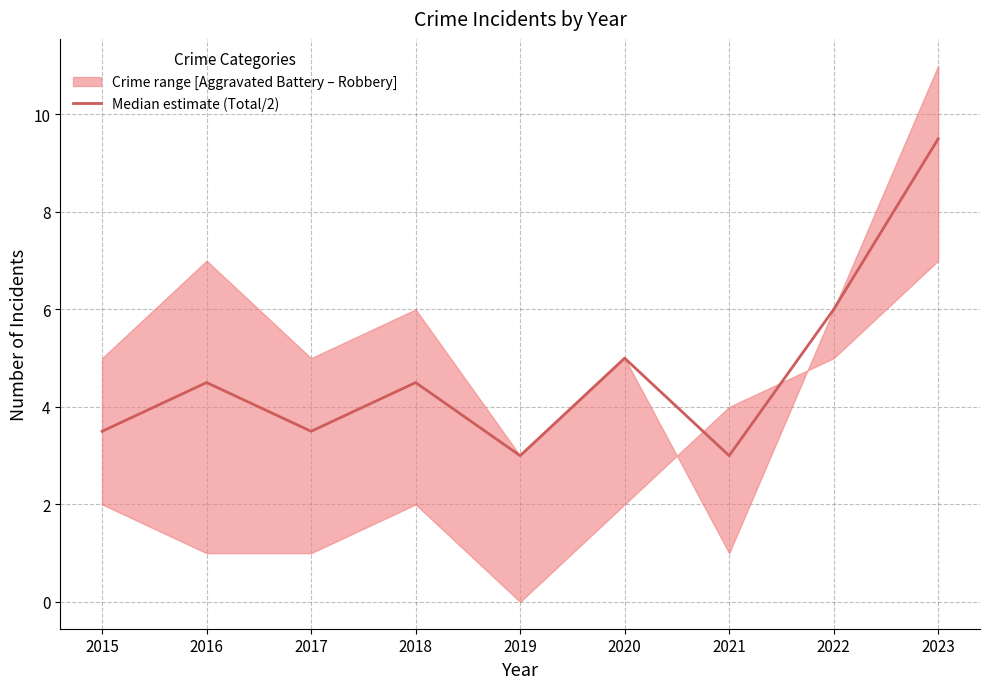

What is the maximum value shown in the chart?

9.5